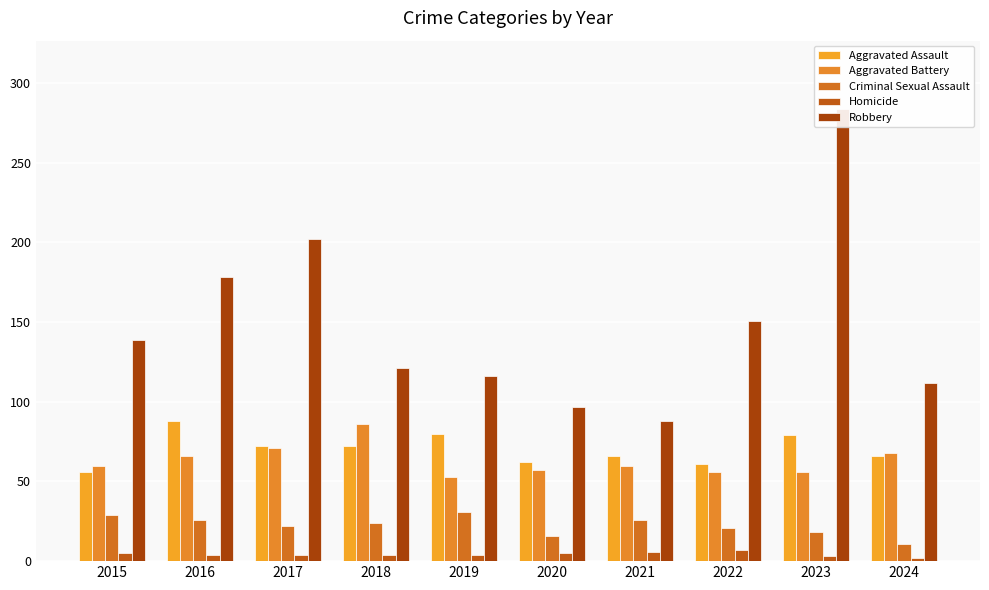

What is the maximum value for Robbery?

284